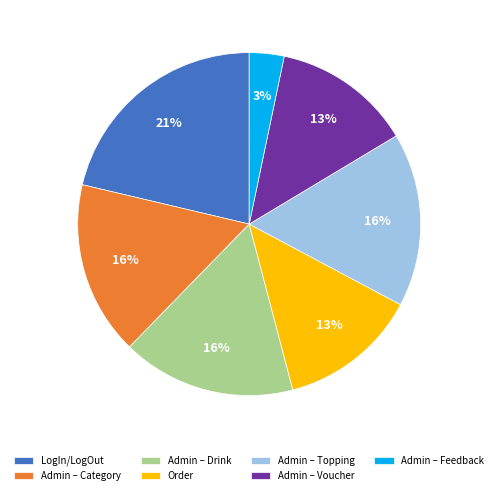

Does Admin – Feedback represent more than half of the total?

No